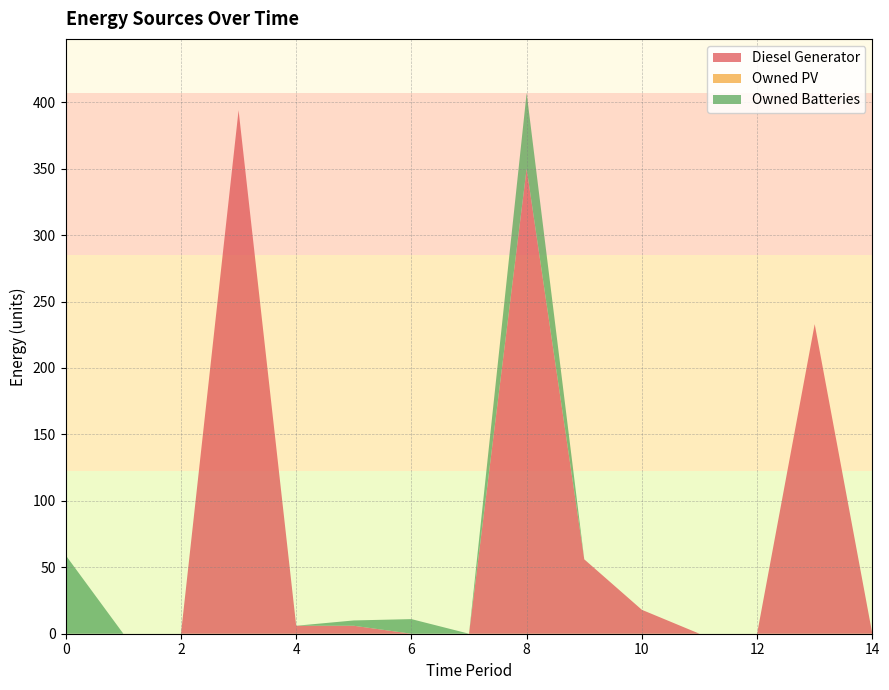

Reading left to right, transcribe all the data shown in this chart.

Diesel Generator: 0	0	0	394	6	6	0	0	350	56	18	0	0	233	0
Owned PV: 0	0	0	0	0	0	0	0	0	0	0	0	0	0	0
Owned Batteries: 59	0	0	0	0	4	11	0	57	0	0	0	0	0	0